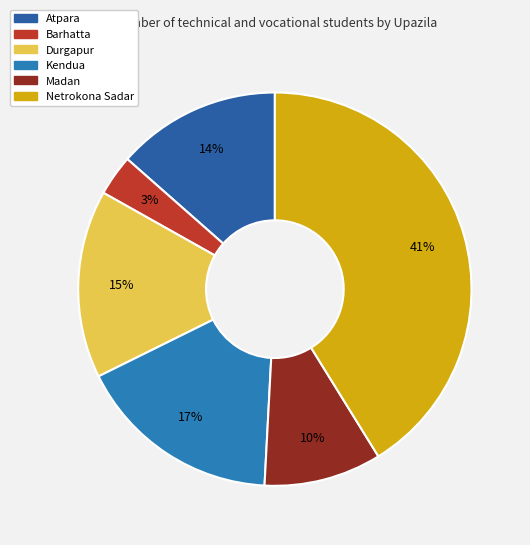

To the nearest percent, what portion does Durgapur represent?

15%